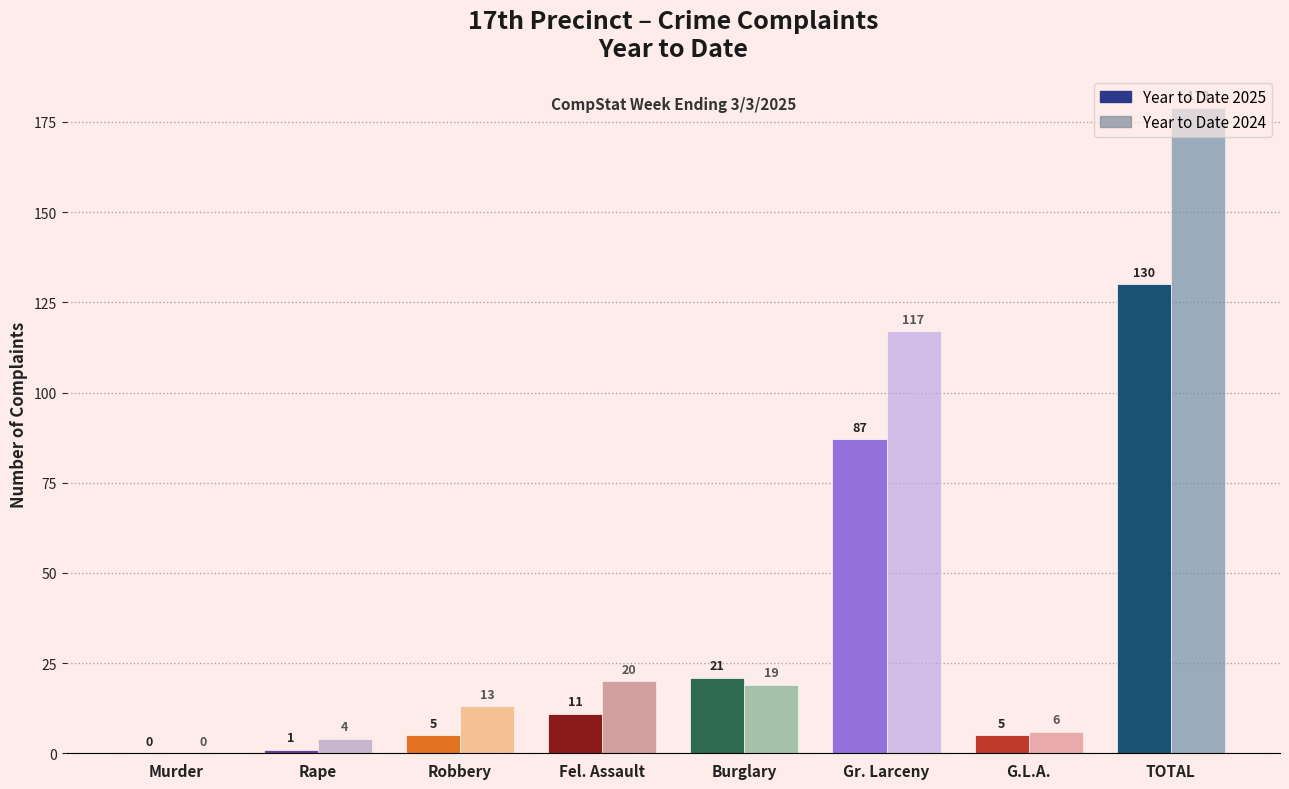

Between Rape and G.L.A., which series saw the biggest shift?

Year to Date 2025